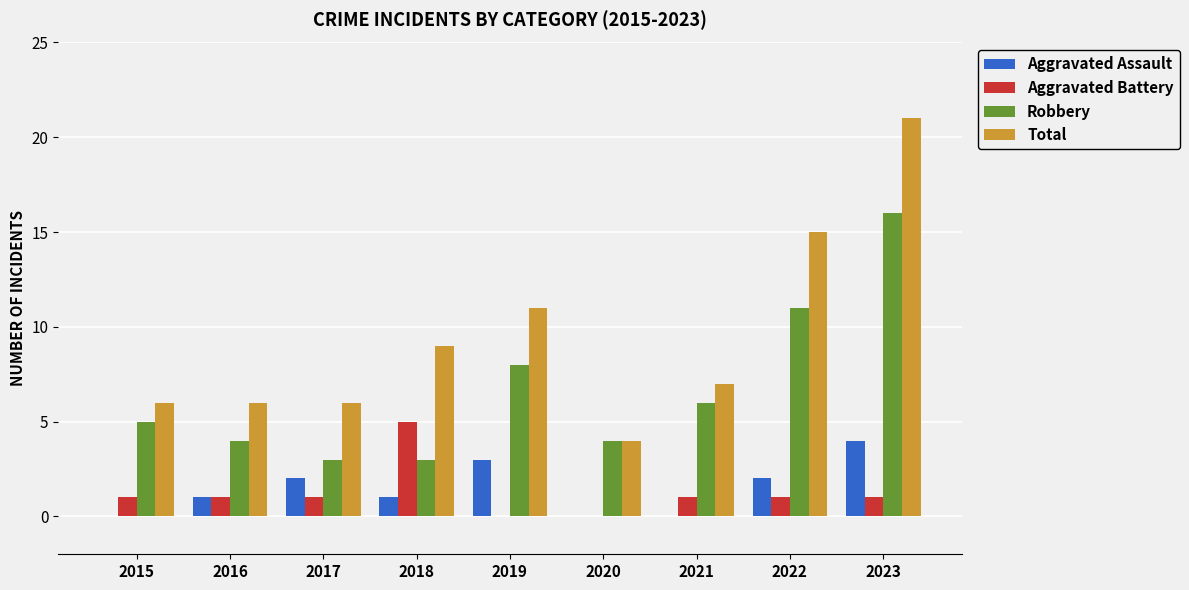

Is it true that Aggravated Assault equals 2 at 2019?

False